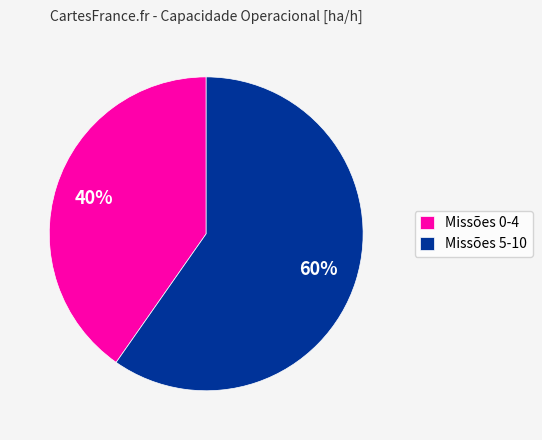

To the nearest percent, what portion does Missões 5-10 represent?

60%